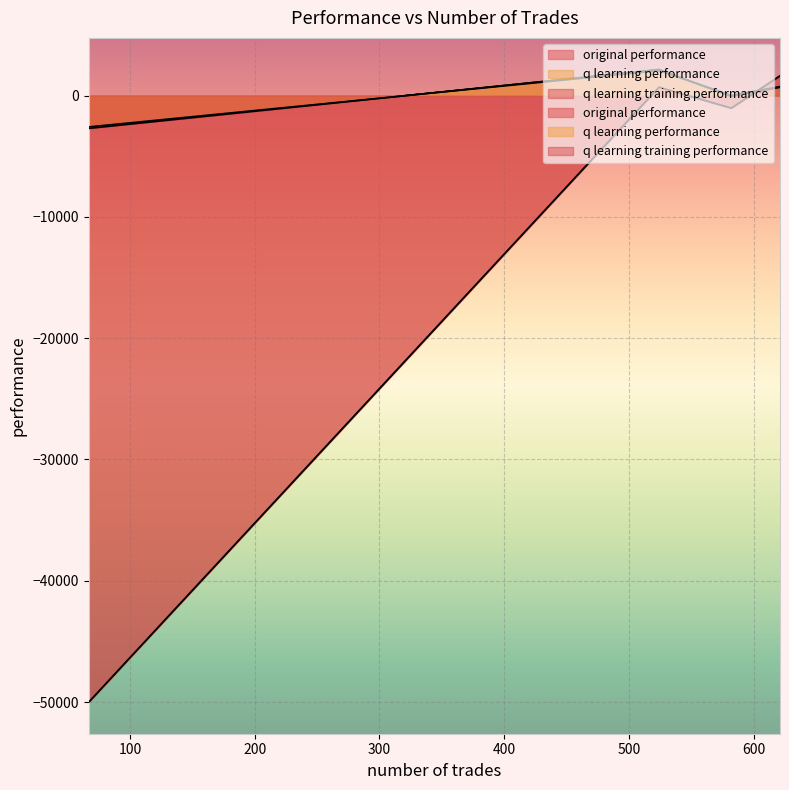

Count the number of data series in this chart.

3